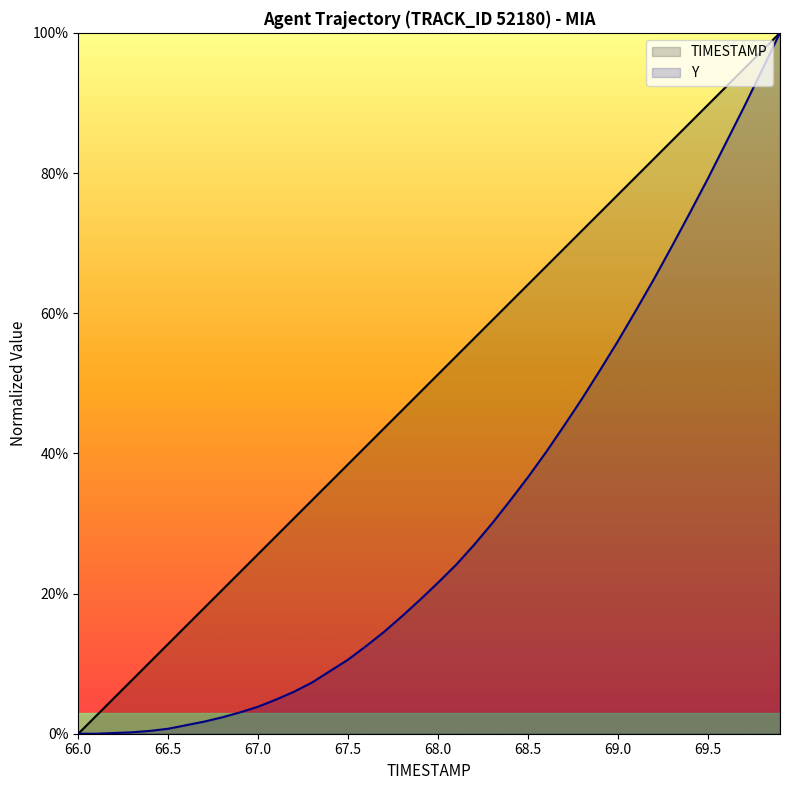

Which has a higher value, 69.8 or 67.3?

69.8